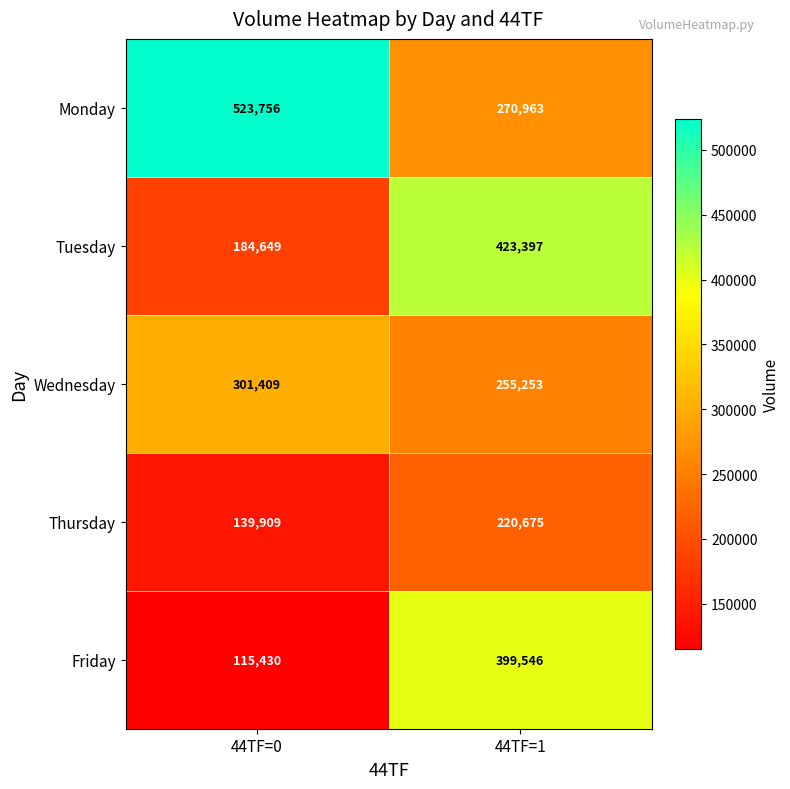

What is the difference between the maximum and minimum values in the Tuesday series?

238748